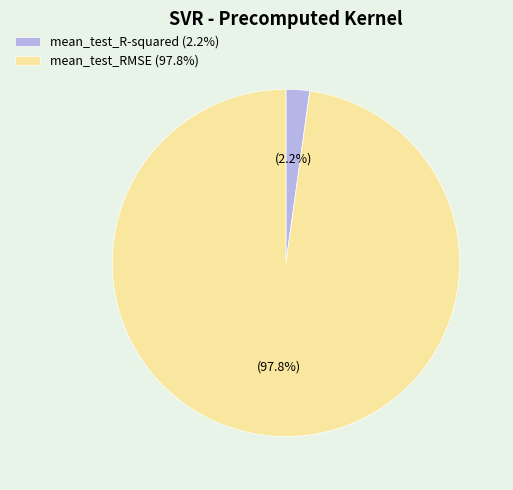

Is there any slice that represents more than half of the pie?

Yes